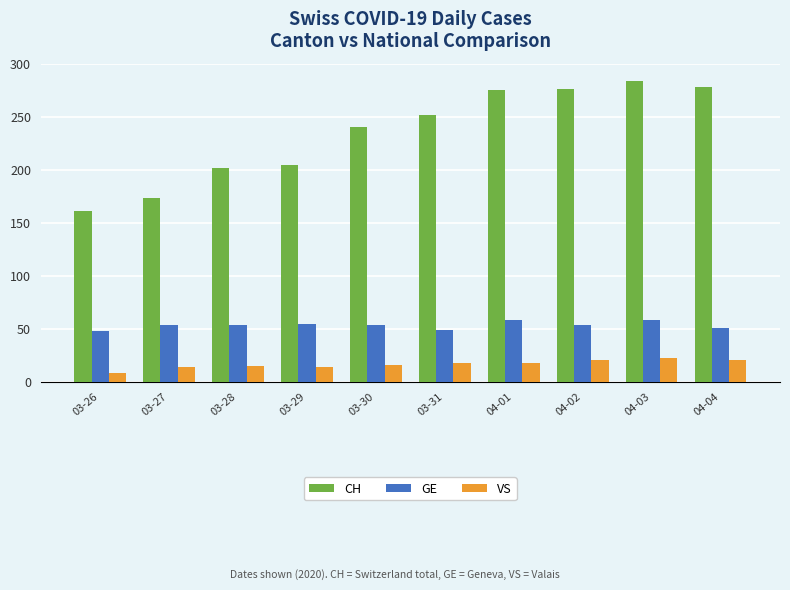

At how many categories does at least one series exceed 148?

10